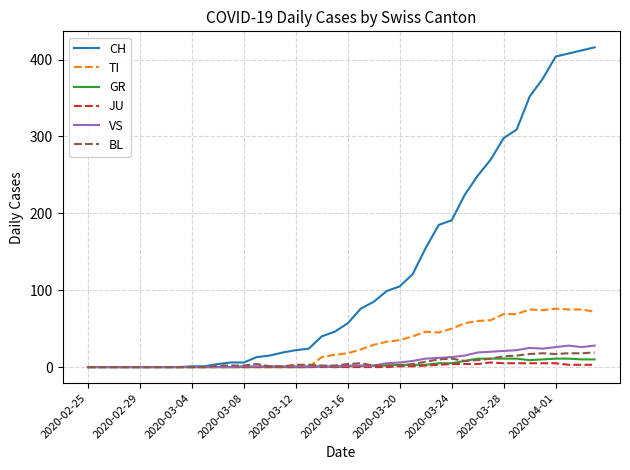

Which series has the widest spread of values?

CH